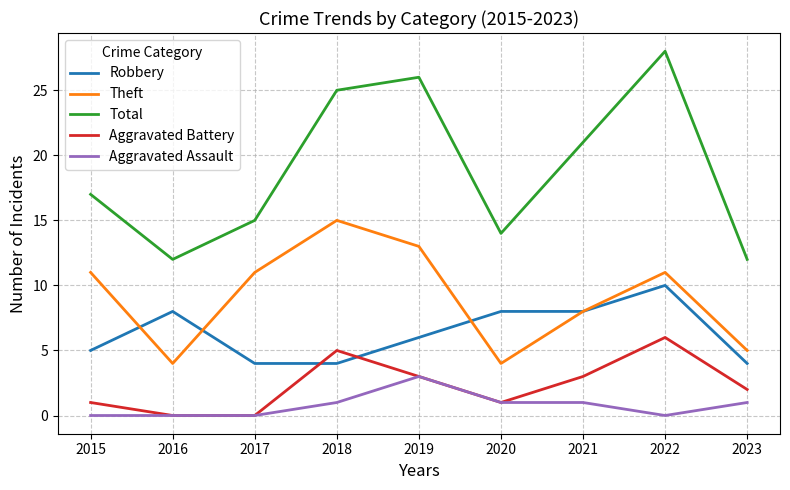

Rank the series by their maximum value, from lowest to highest.

Aggravated Assault, Aggravated Battery, Robbery, Theft, Total